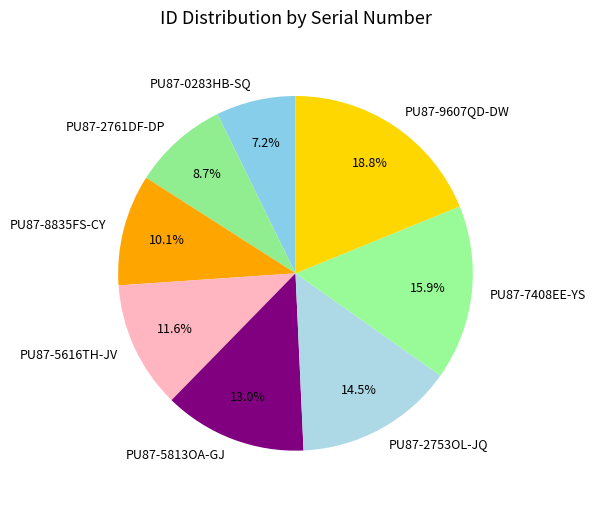

To the nearest percent, what percentage of the pie is PU87-0283HB-SQ?

7%